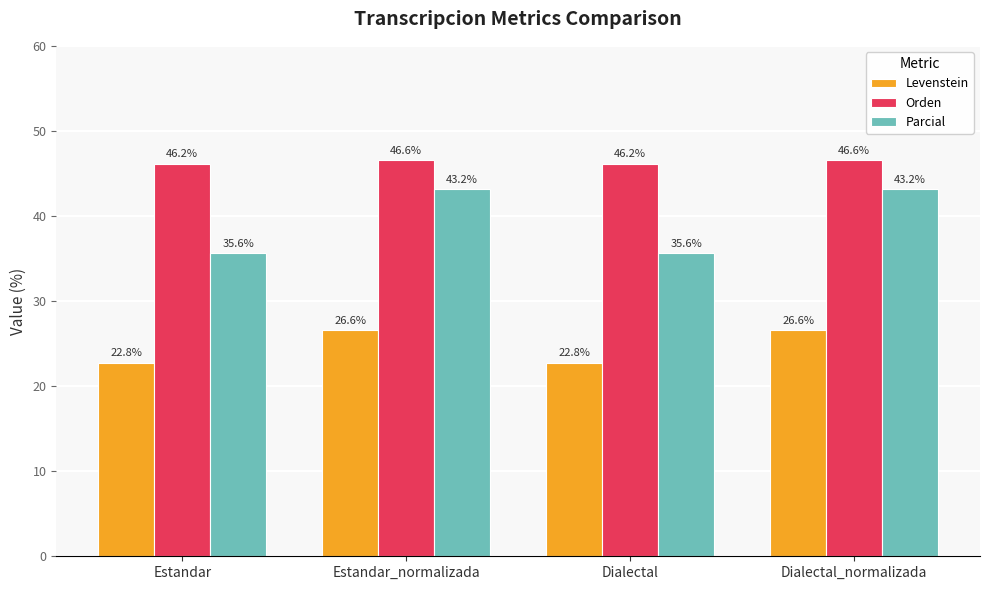

What is the minimum value for Parcial?

35.6